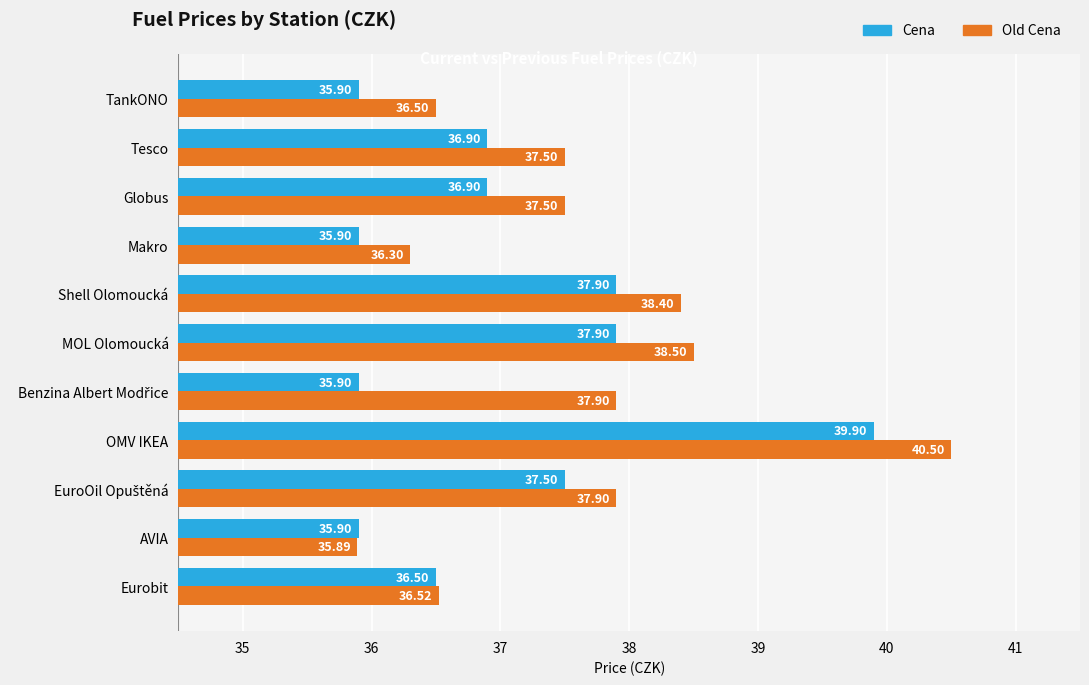

What are all the series names shown in the legend?

Cena, Old Cena